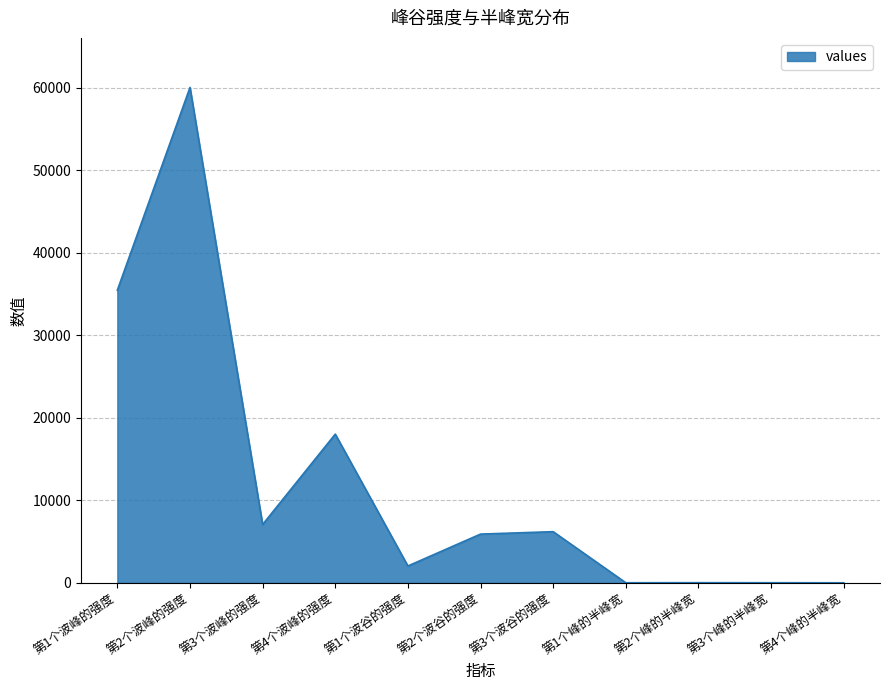

Does the chart have visible grid lines?

Yes